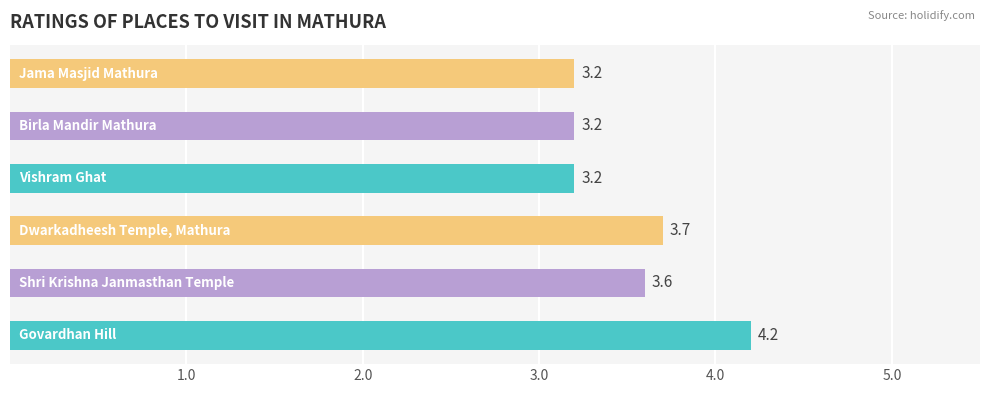

How many values are between 3 and 4?

5